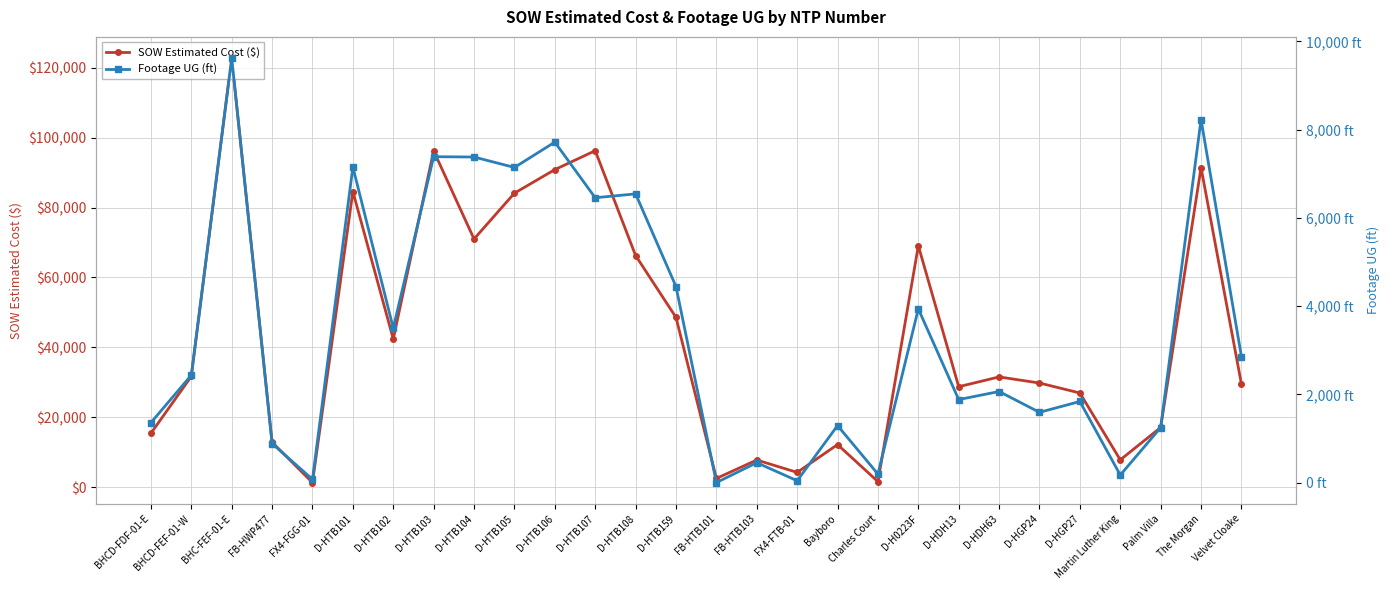

Reading left to right, transcribe all the data shown in this chart.

SOW Estimated Cost ($): BHCD-FDF-01-E=15436.9	BHCD-FEF-01-W=31717.7	BHC-FEF-01-E=122715.9	FB-HWP477=12886.4	FX4-FGG-01=1343.9	D-HTB101=84564.5	D-HTB102=42408.0	D-HTB103=96198.5	D-HTB104=71001.0	D-HTB105=84103.0	D-HTB106=90832.0	D-HTB107=96242.0	D-HTB108=66271.5	D-HTB159=48577.0	FB-HTB101=2530.0	FB-HTB103=7803.1	FX4-FTB-01=4254.7	Bayboro=12213.7	Charles Court=1618.8	D-H0223F=69076.0	D-HDH13=28762.0	D-HDH63=31560.0	D-HGP24=29812.0	D-HGP27=26964.0	Martin Luther King=7844.4	Palm Villa=17100.2	The Morgan=91420.9	Velvet Cloake=29508.9
Footage UG (ft): BHCD-FDF-01-E=1358.0	BHCD-FEF-01-W=2434.0	BHC-FEF-01-E=9619.0	FB-HWP477=884.0	FX4-FGG-01=74.0	D-HTB101=7151.0	D-HTB102=3499.0	D-HTB103=7385.0	D-HTB104=7378.0	D-HTB105=7141.0	D-HTB106=7715.0	D-HTB107=6455.0	D-HTB108=6542.0	D-HTB159=4443.0	FB-HTB101=0.0	FB-HTB103=451.0	FX4-FTB-01=42.0	Bayboro=1292.0	Charles Court=193.0	D-H0223F=3936.0	D-HDH13=1881.0	D-HDH63=2064.0	D-HGP24=1592.0	D-HGP27=1838.0	Martin Luther King=171.0	Palm Villa=1246.0	The Morgan=8225.0	Velvet Cloake=2856.0